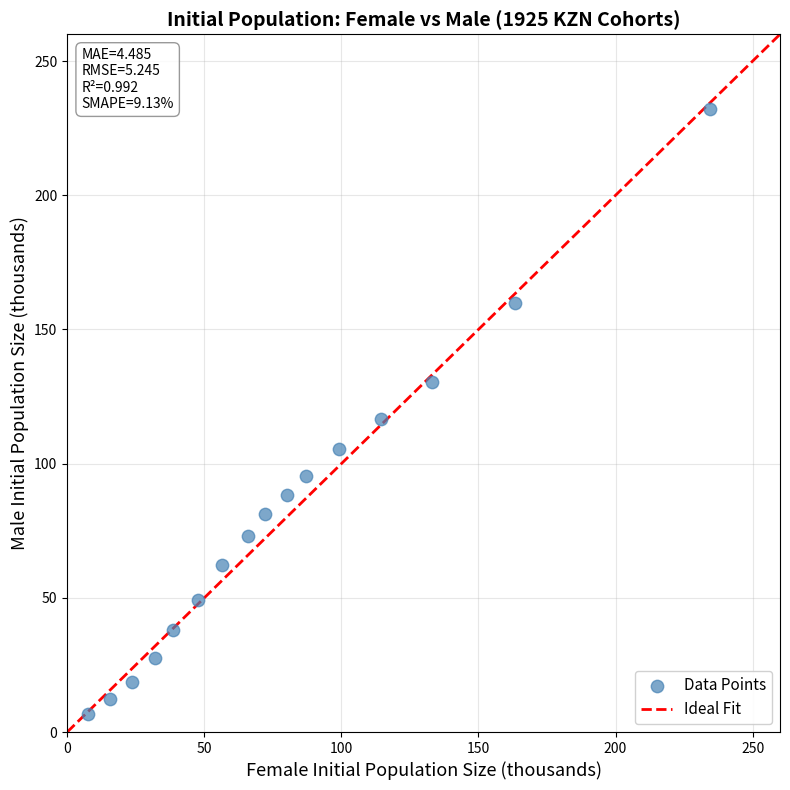

What is the range of X values (max minus min)?

226.9